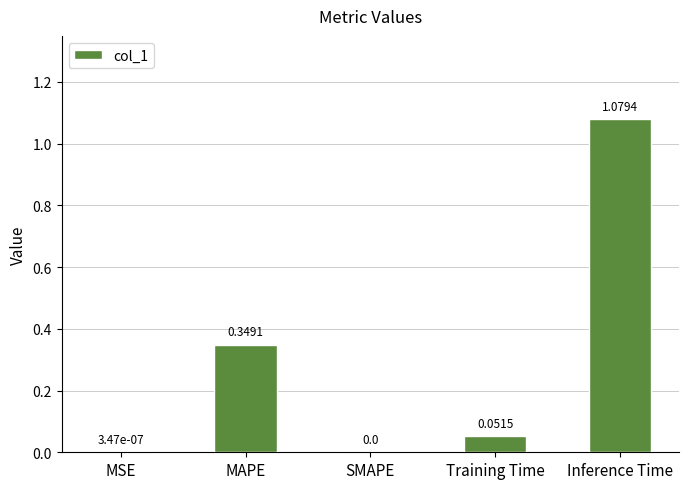

Are the bars horizontal?

No